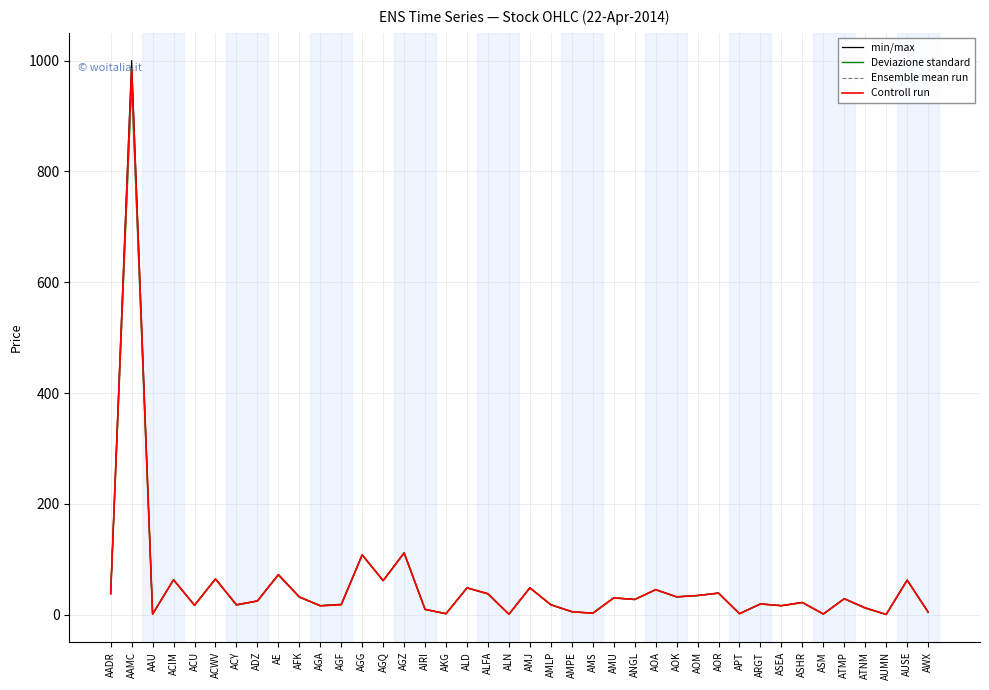

What is the difference between the second highest and minimum values in the Controll run series?

111.0